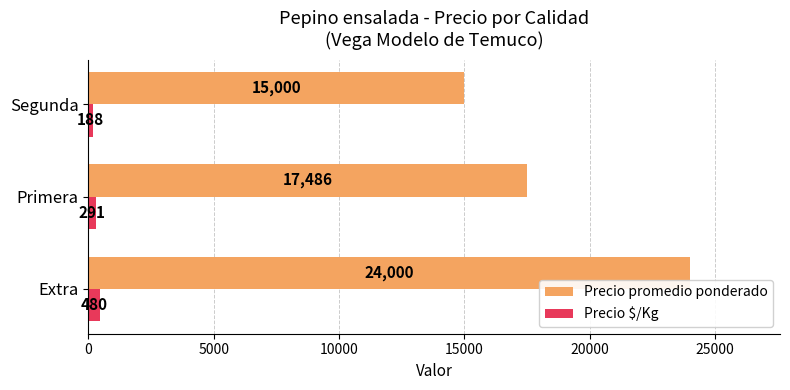

What is the difference between the maximum and minimum values in the Precio promedio ponderado series?

9000